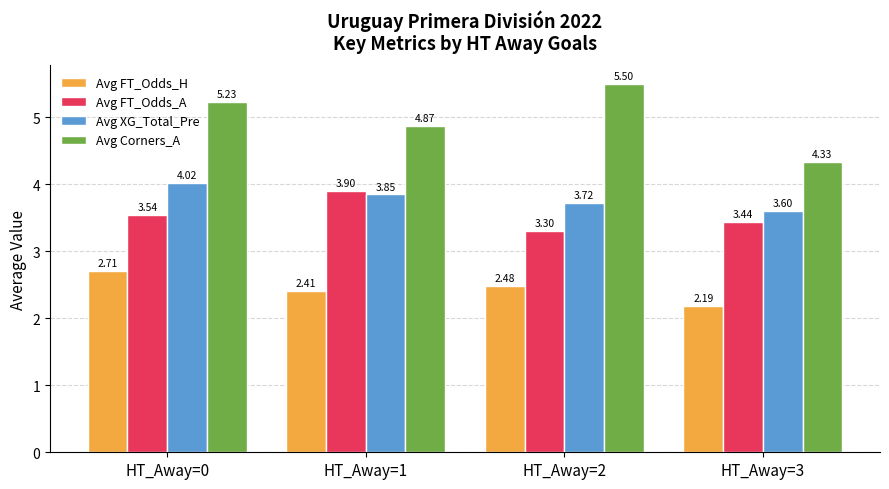

List the labels in order of Avg FT_Odds_A value, smallest first.

HT_Away=2, HT_Away=3, HT_Away=0, HT_Away=1